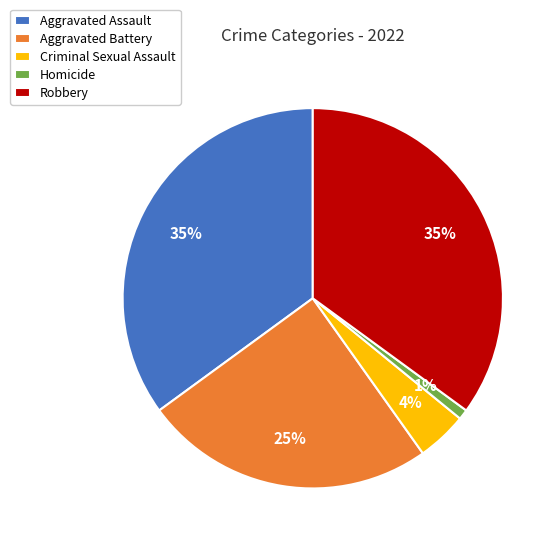

Is there any slice that represents more than half of the pie?

No